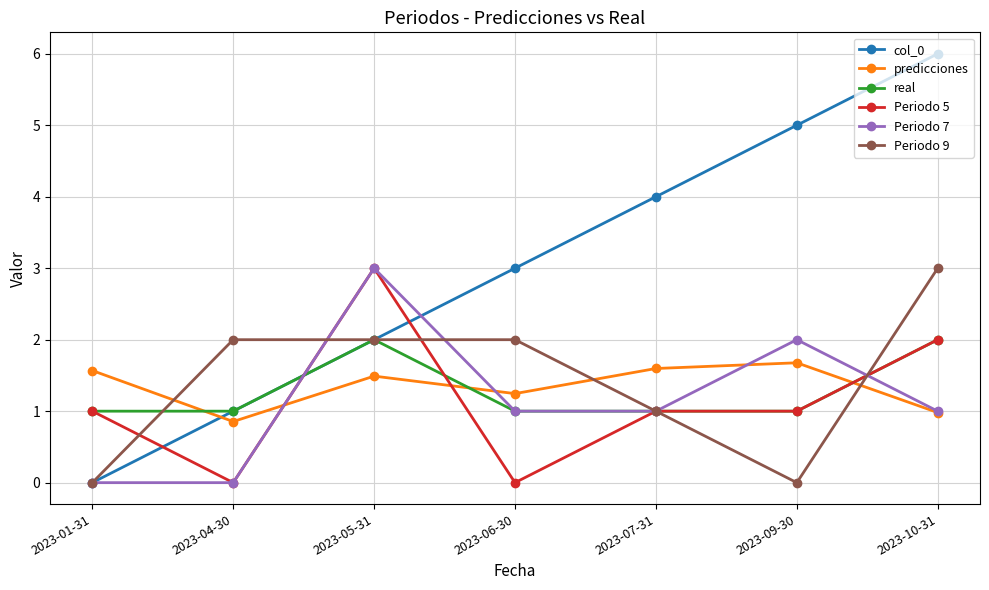

How many values in the Periodo 9 series are below 2?

3